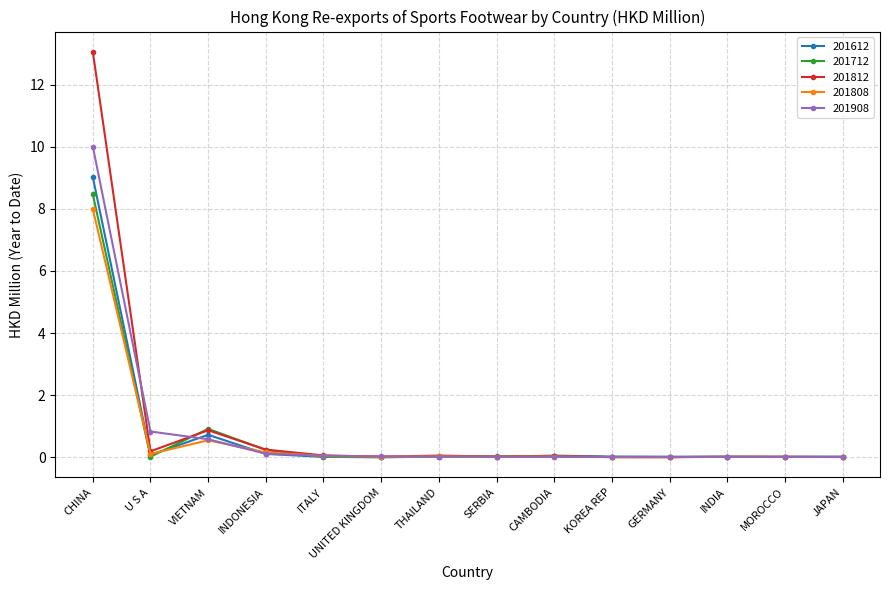

What is the label of the 12th point from the left?

INDIA